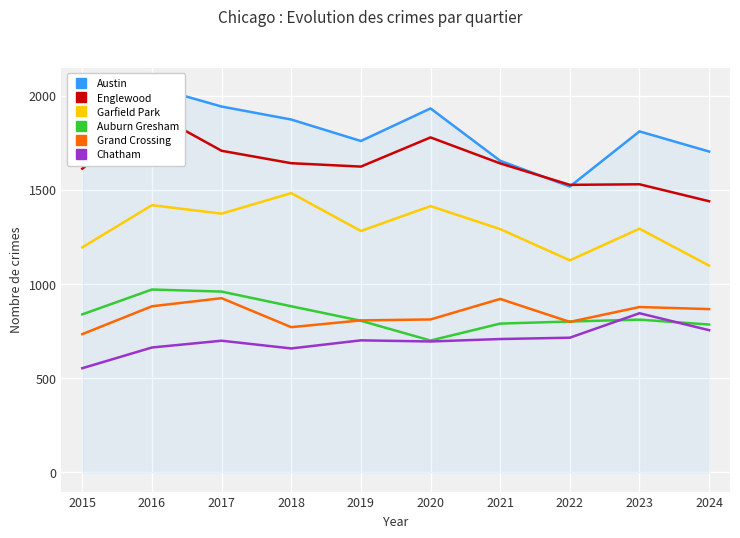

In Chatham, how many points are lower than both neighbors (excluding endpoints)?

2